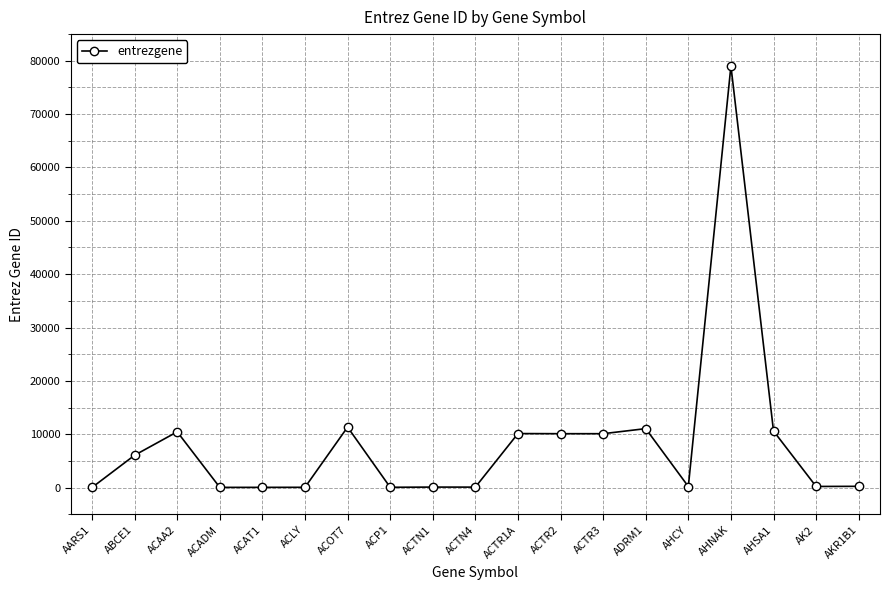

How many lines are shown in the chart?

1